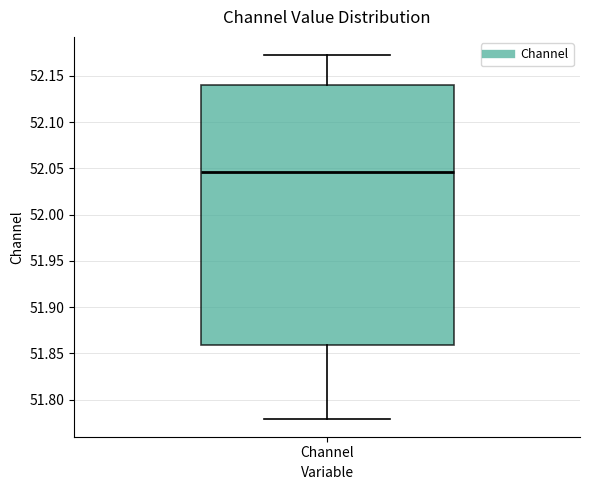

Read this box plot against the y-axis: the position of the median line, the range covered by the box, and the ends of both whiskers. The values are not printed on the chart, so give them approximately, as read against the axis.

median 52.045, box 51.860 to 52.140, whiskers 51.780 to 52.170